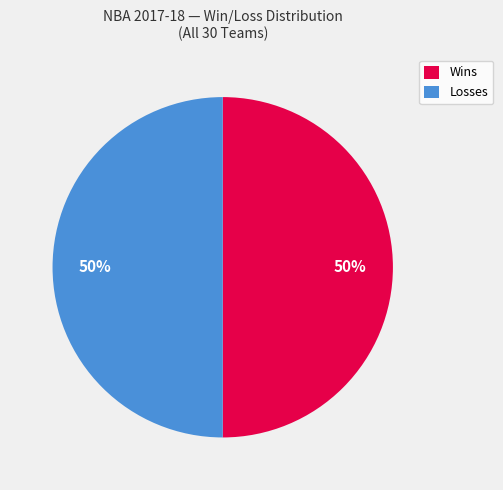

Combined, do Wins and Losses account for over 50%?

Yes